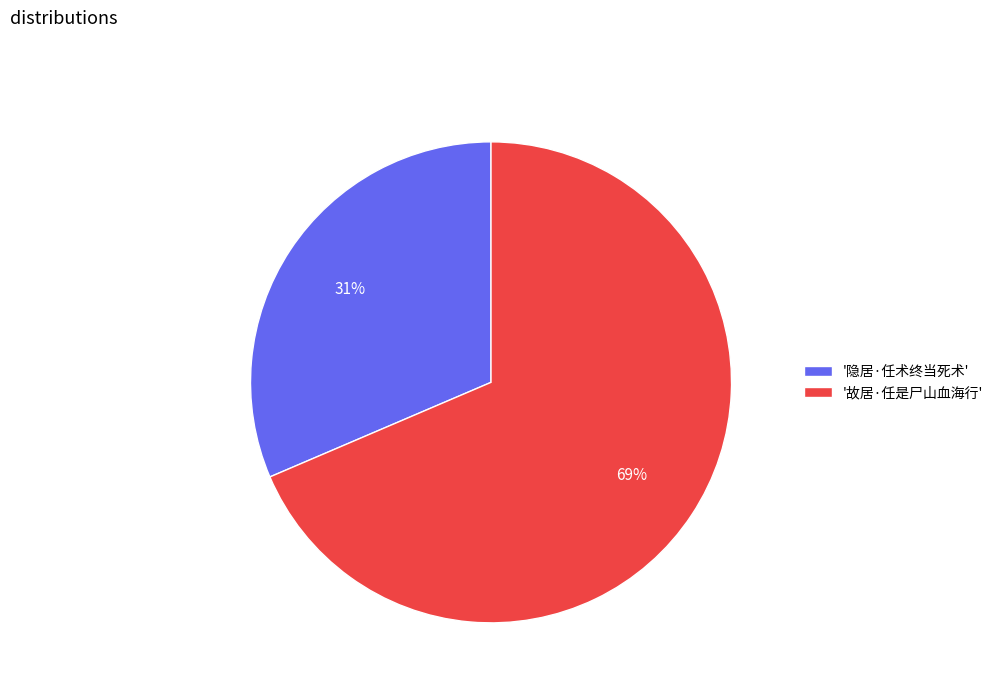

Rank the categories by value from lowest to highest.

'隐居·任术终当死术', '故居·任是尸山血海行'